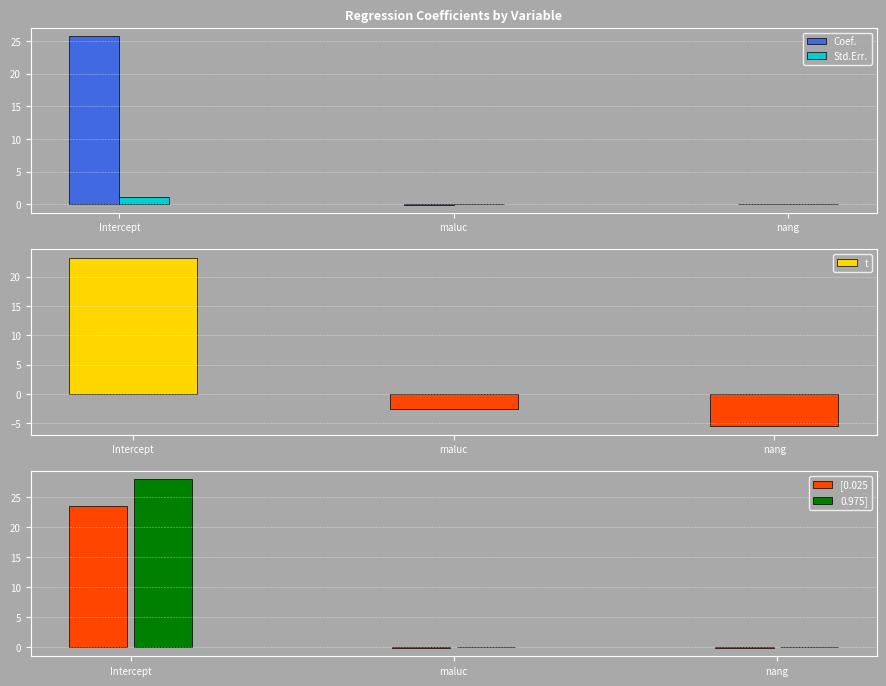

True or false: Coef. has a value of 25.8 at Intercept.

True